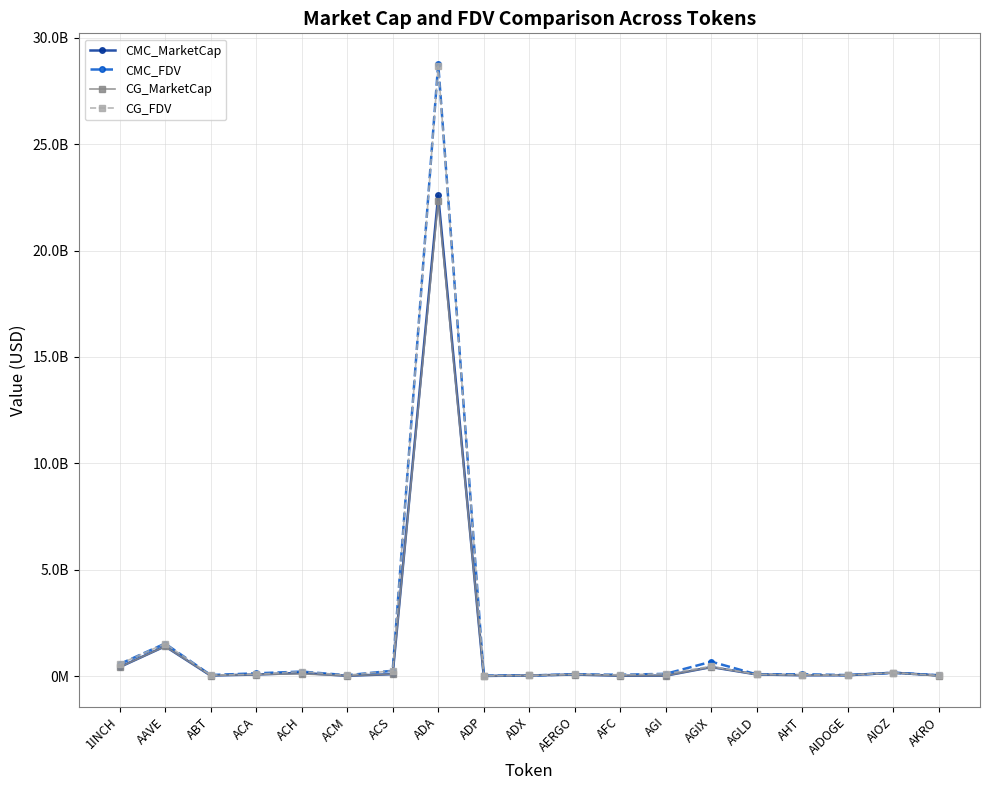

What are all the series names shown in the legend?

CMC_MarketCap, CMC_FDV, CG_MarketCap, CG_FDV